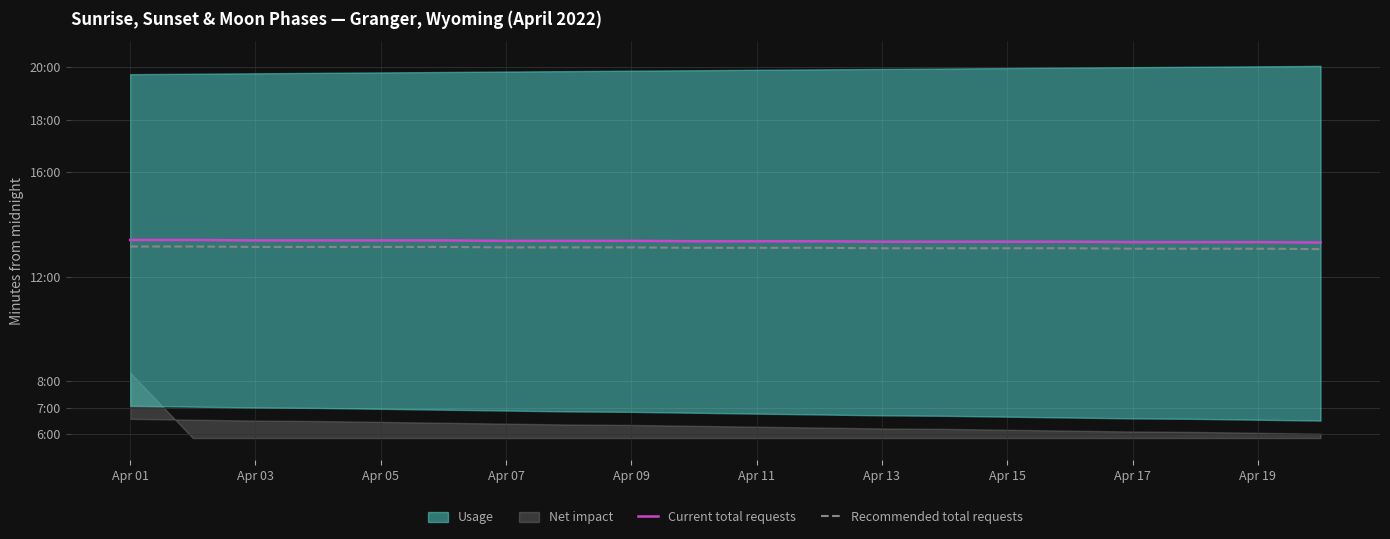

True or false: Recommended total requests and Current total requests cross at least once.

False